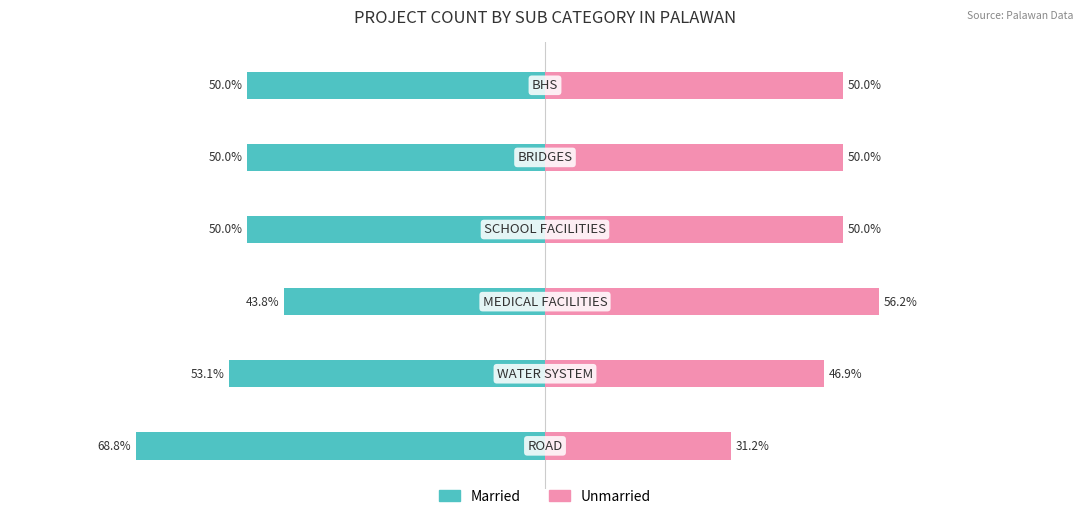

What is the sum of the Married values at 2 and 0?

-112.6